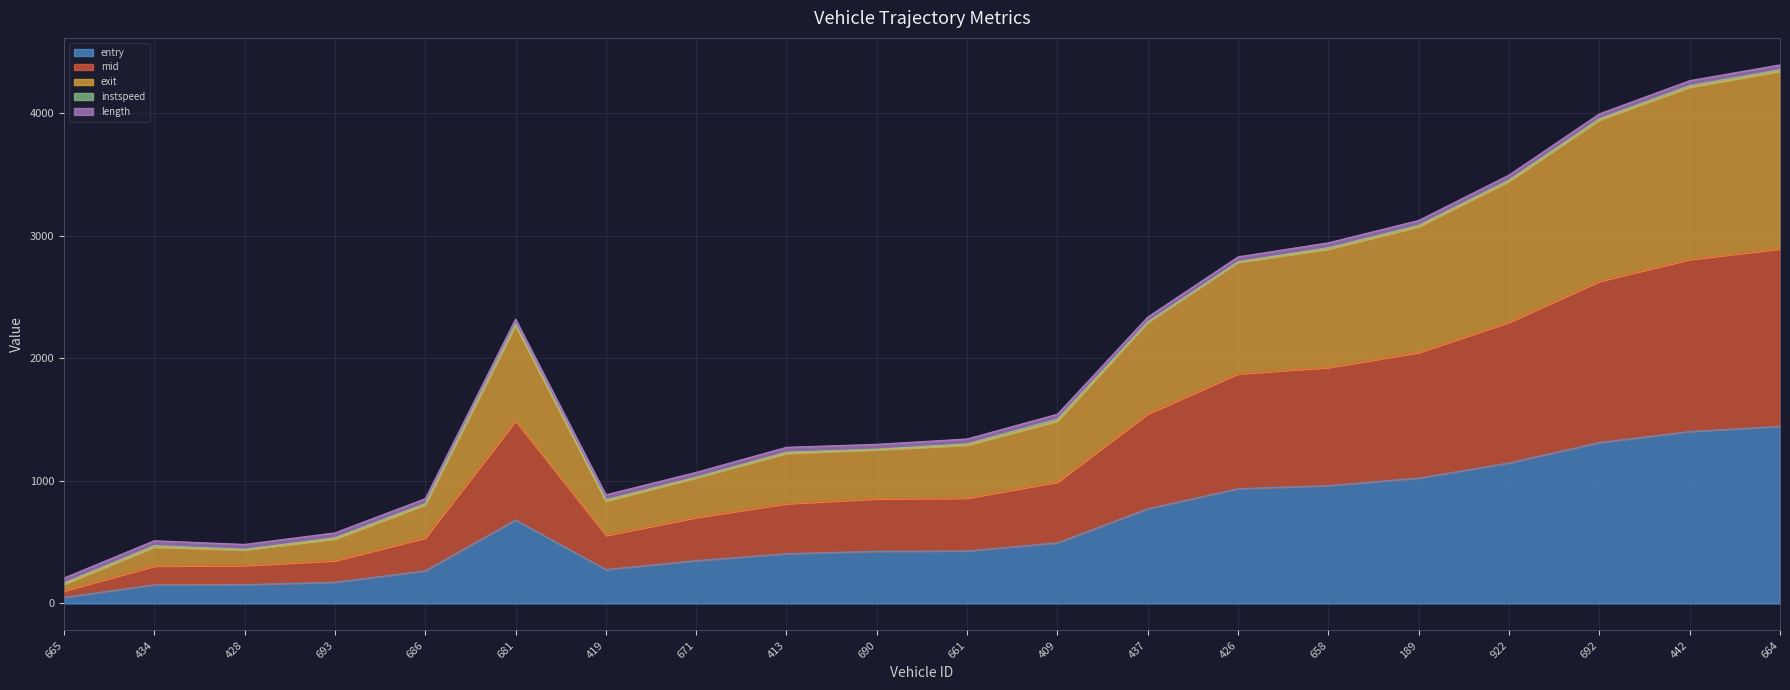

Where does the entry series first go above 495?

681